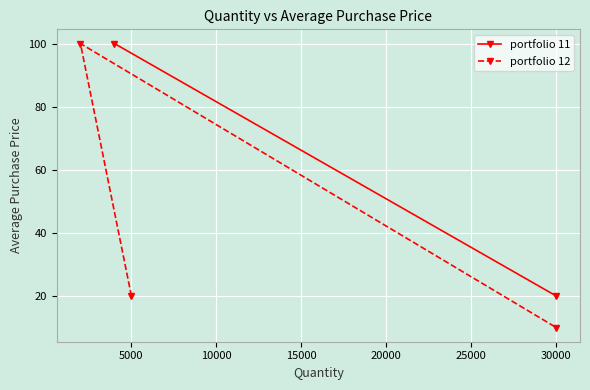

Count the values in the range 10 to 100.

3